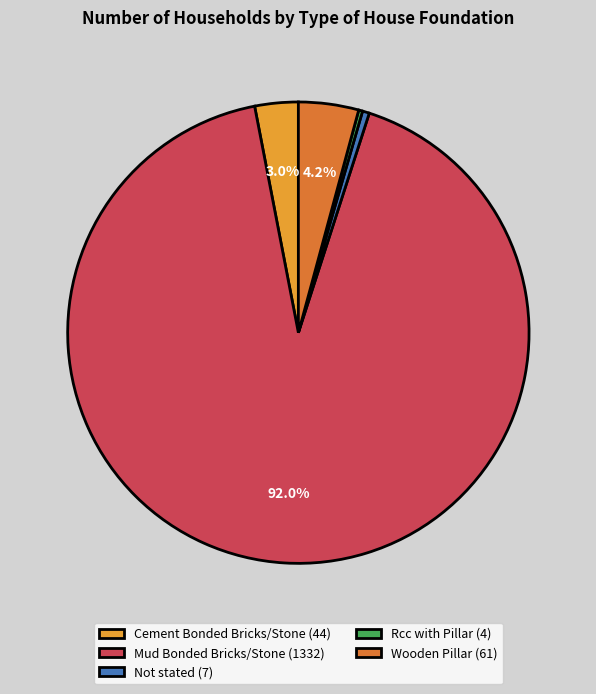

What percentage is the Wooden Pillar slice, to the nearest percent?

4%